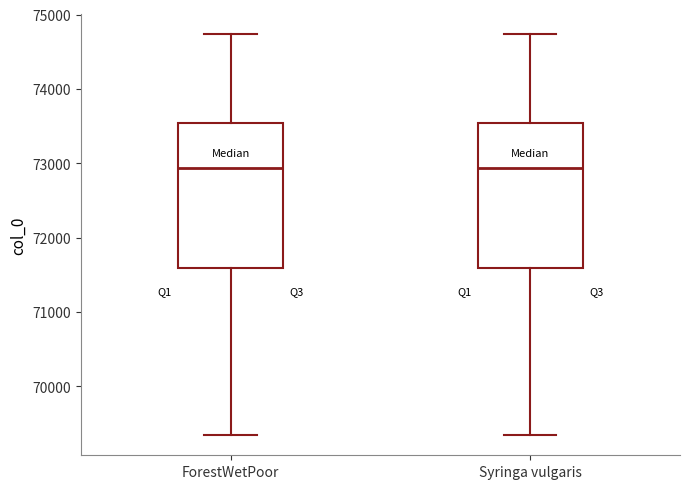

Reading left to right, transcribe this box plot: for each box, give where its median line is, the range the box spans, and where its two whiskers end, as read against the y-axis. The values are not printed on the chart, so give them approximately, as read against the axis.

ForestWetPoor: median 72900, box 71600 to 73500, whiskers 69300 to 74700
Syringa vulgaris: median 72900, box 71600 to 73500, whiskers 69300 to 74700